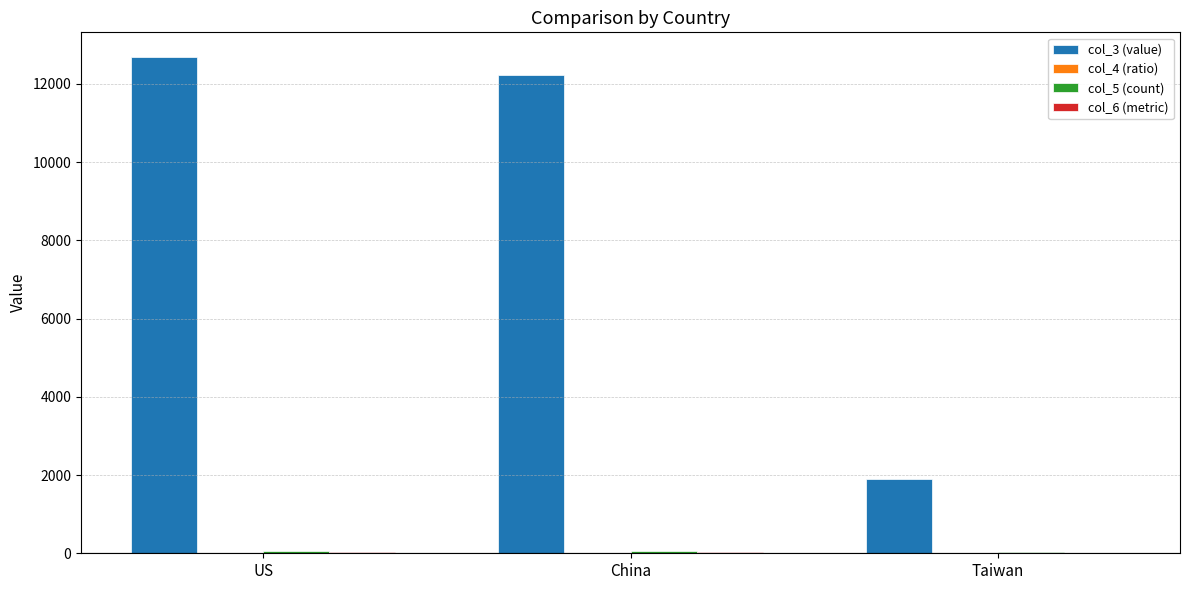

The value of col_3 (value) at China is 5834.8. True or false?

False